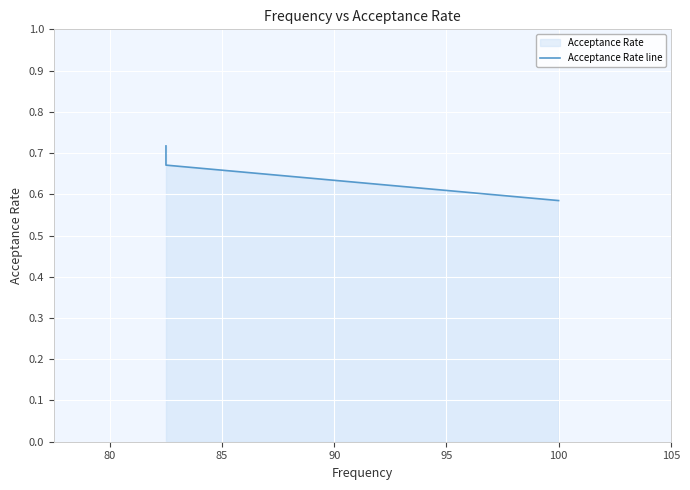

How many values are between 0 and 1?

3